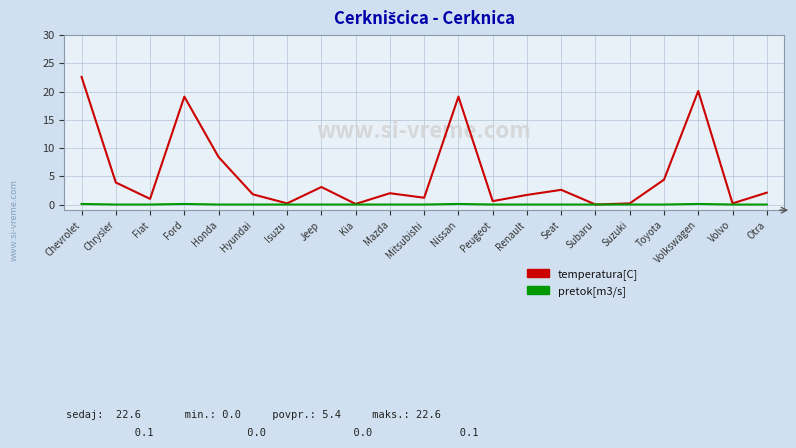

In pretok[m3/s], how many points are higher than both neighbors (excluding endpoints)?

3